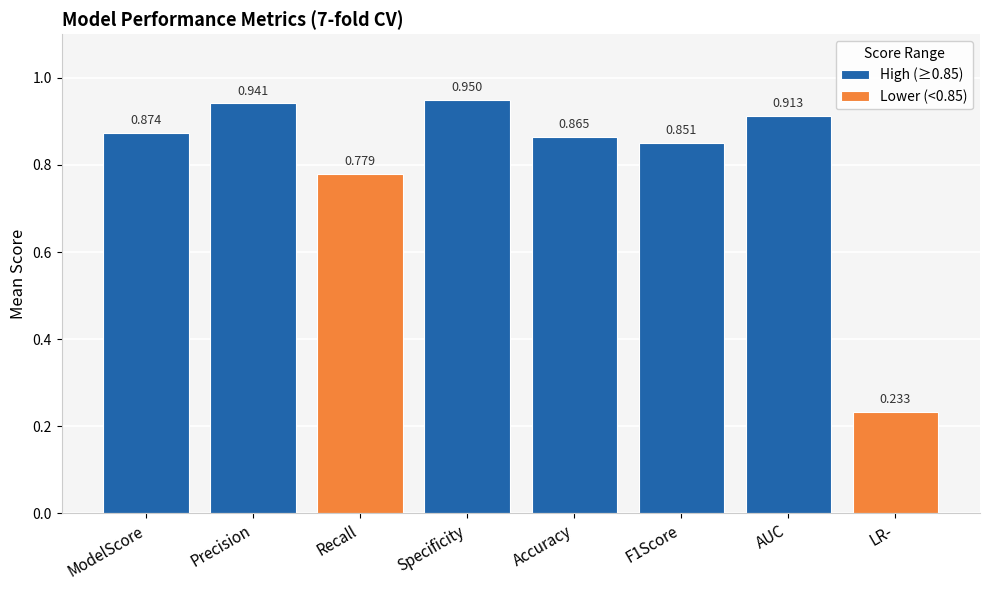

What is the minimum value shown in the chart?

0.2